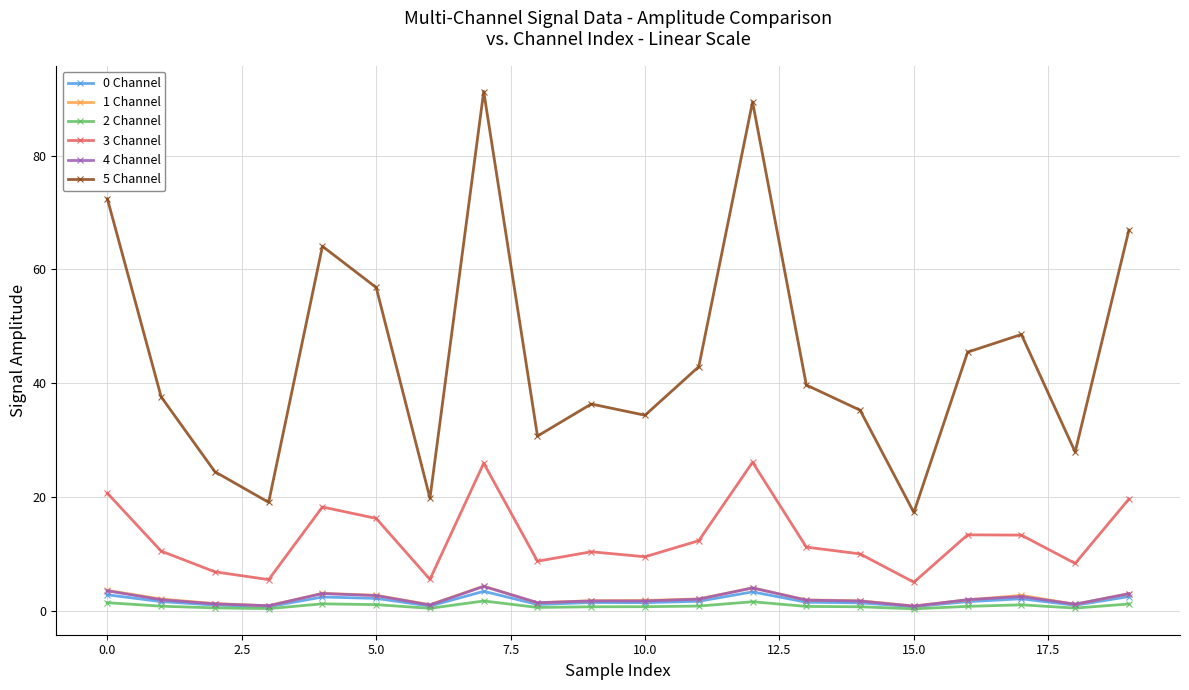

True or false: 5 Channel and 4 Channel cross at least once.

False